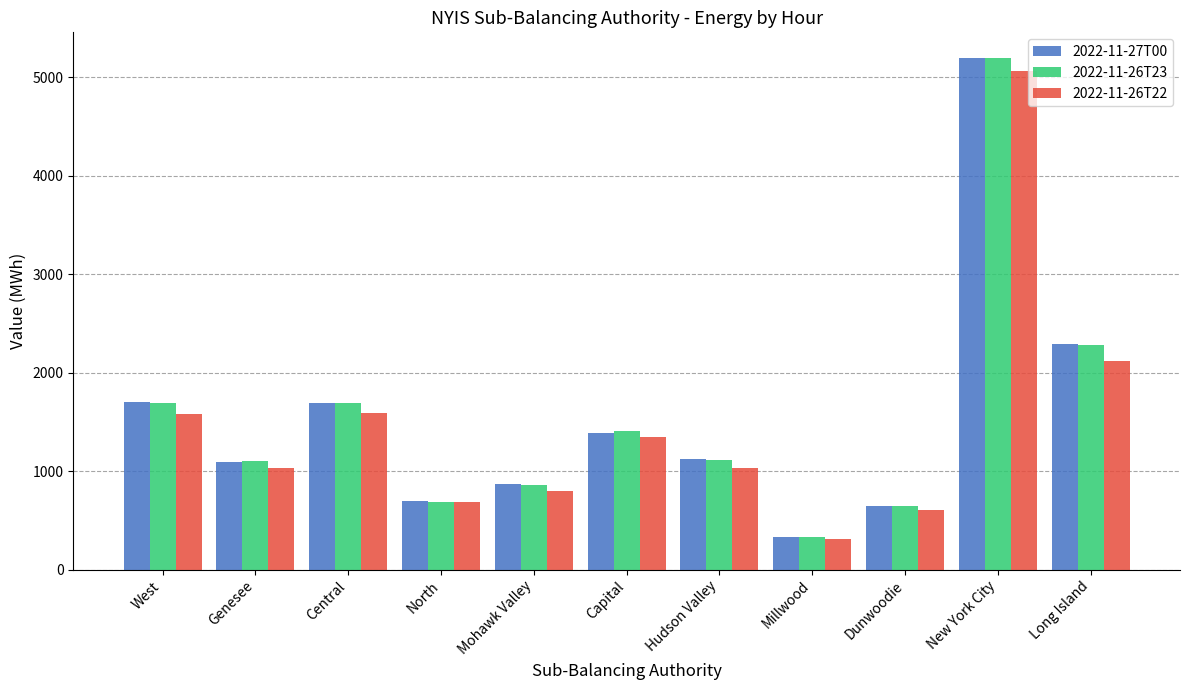

Is the value of 2022-11-26T23 at Millwood greater than the value of 2022-11-26T22 at New York City?

No